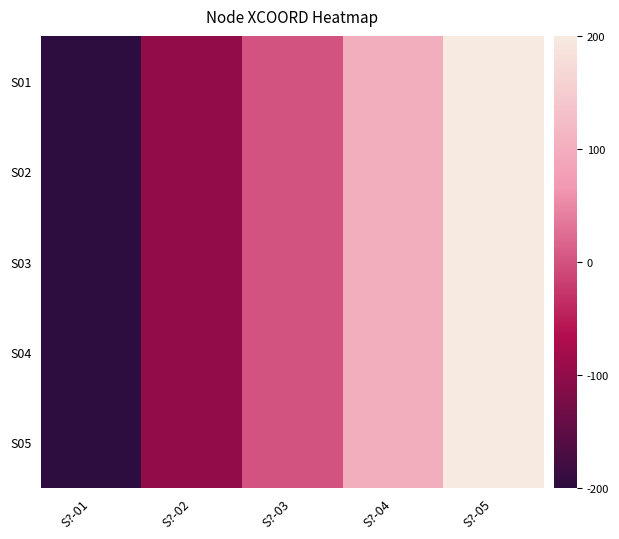

Count the number of data series in this chart.

5